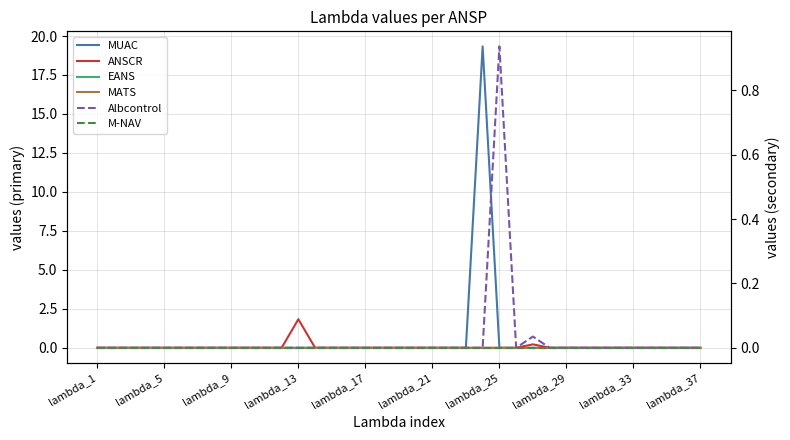

True or false: MATS and ANSCR cross at least once.

False